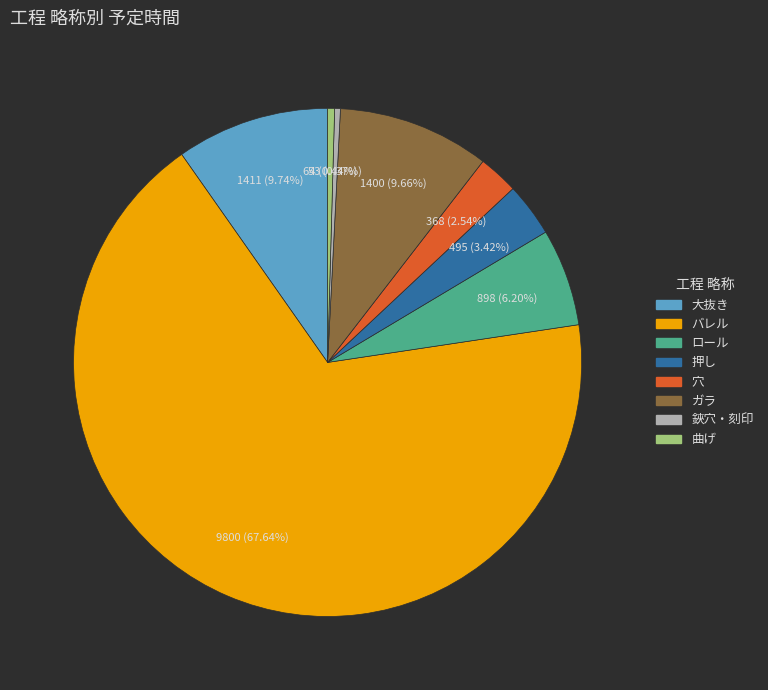

Is there any slice that represents more than half of the pie?

Yes